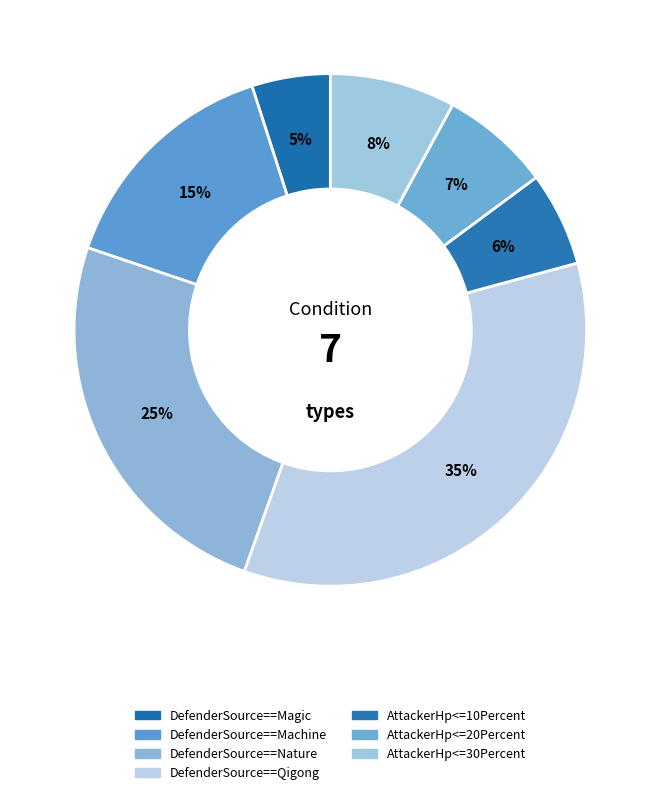

How many slices are in this pie chart?

7